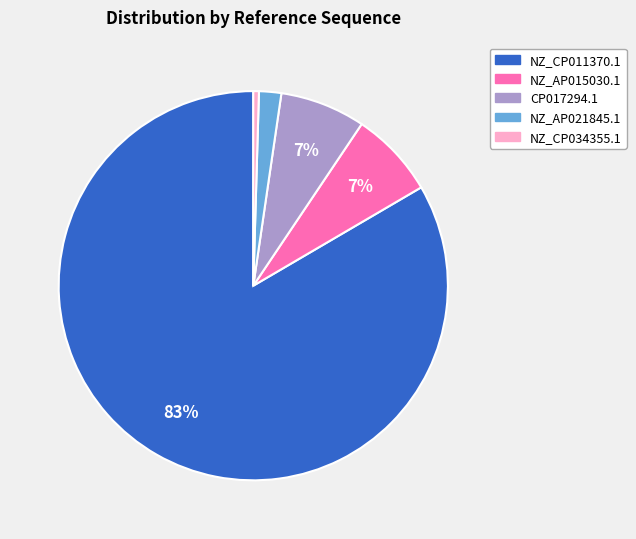

To the nearest percent, what is the average slice percentage?

20%